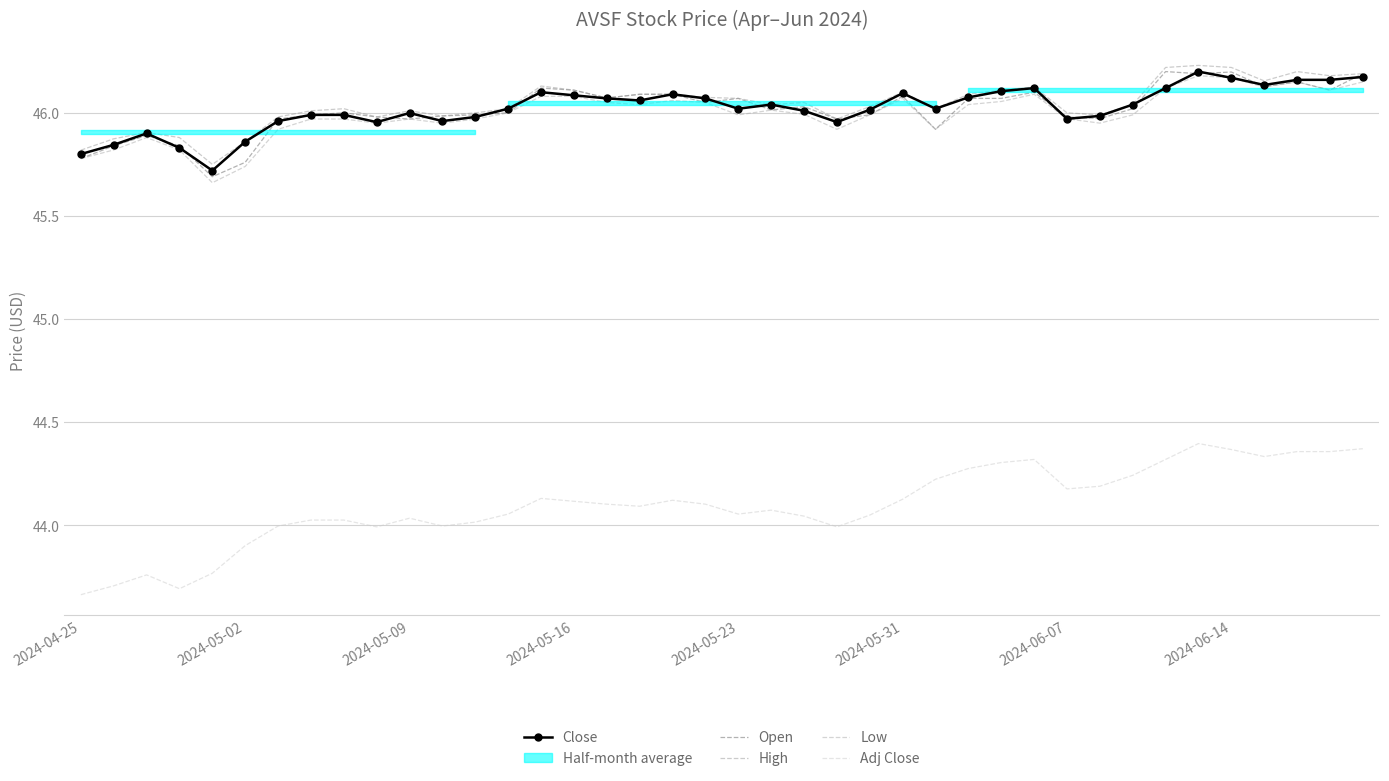

True or false: Close and Open cross at least once.

True